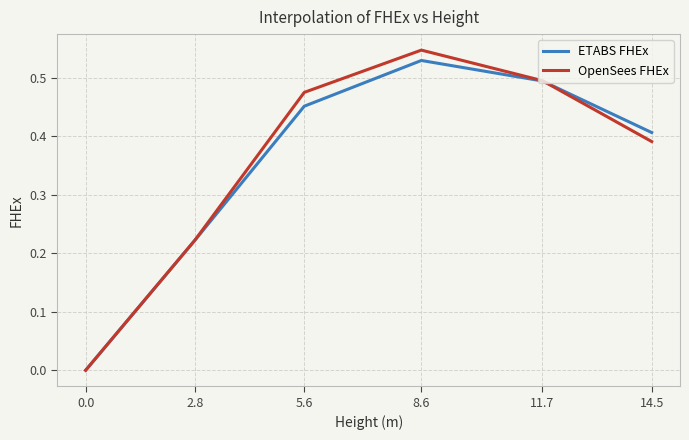

At which label does ETABS FHEx reach its peak?

8.6